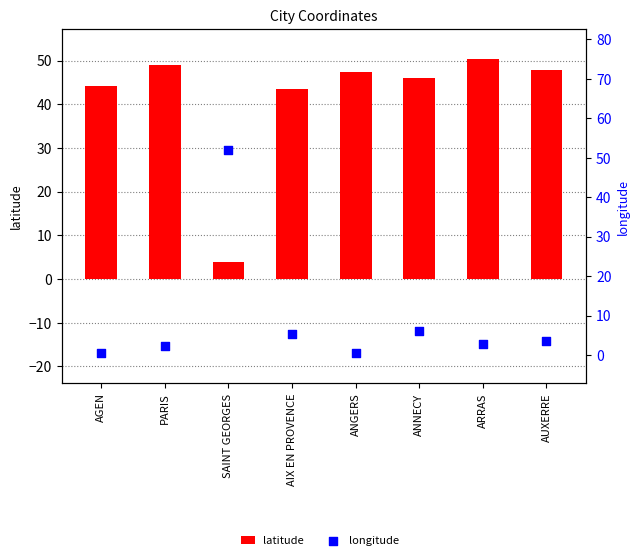

What is the total value across all series at ANGERS?

48.0